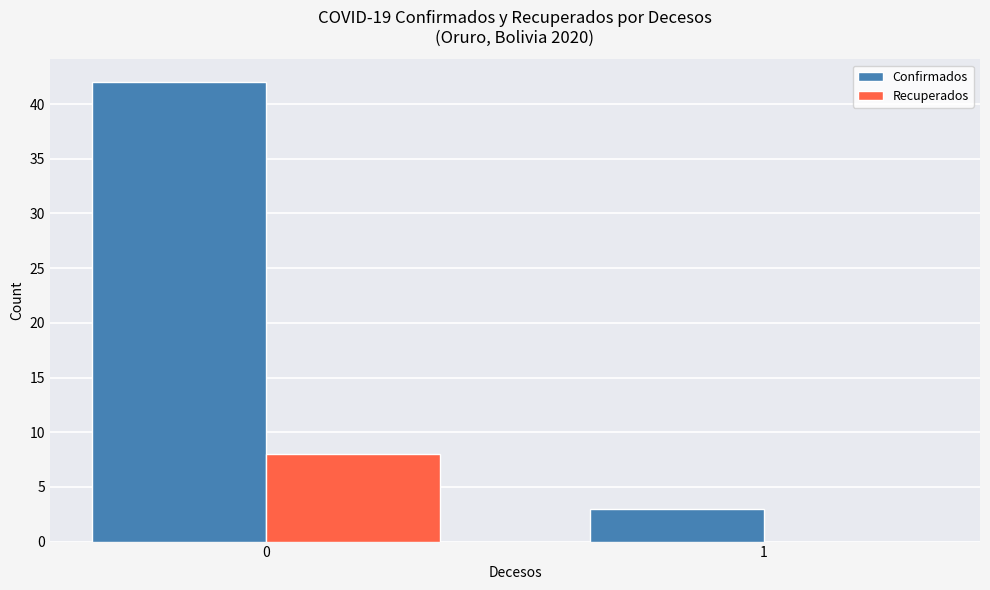

How many distinct data groups are displayed?

2